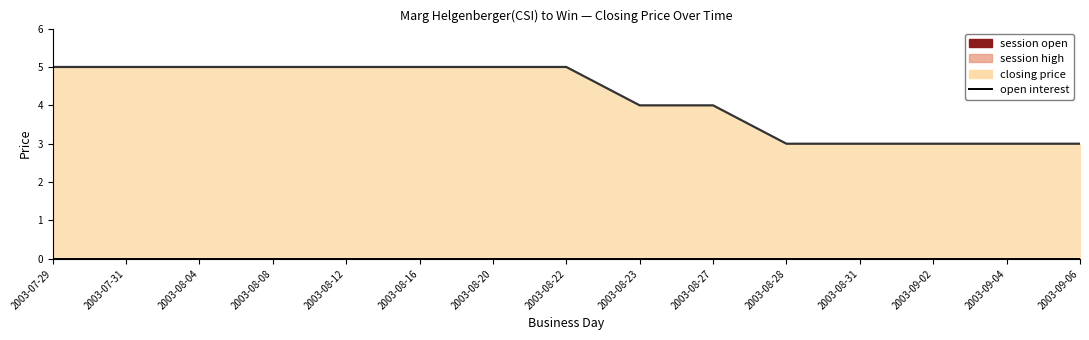

True or false: closing price and session open intersect in this chart.

False